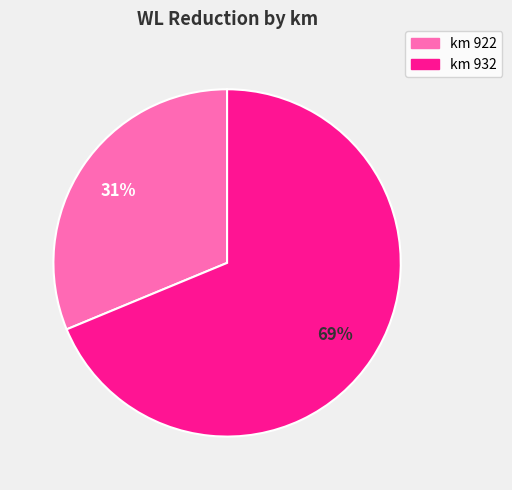

Does any single category account for the majority?

Yes